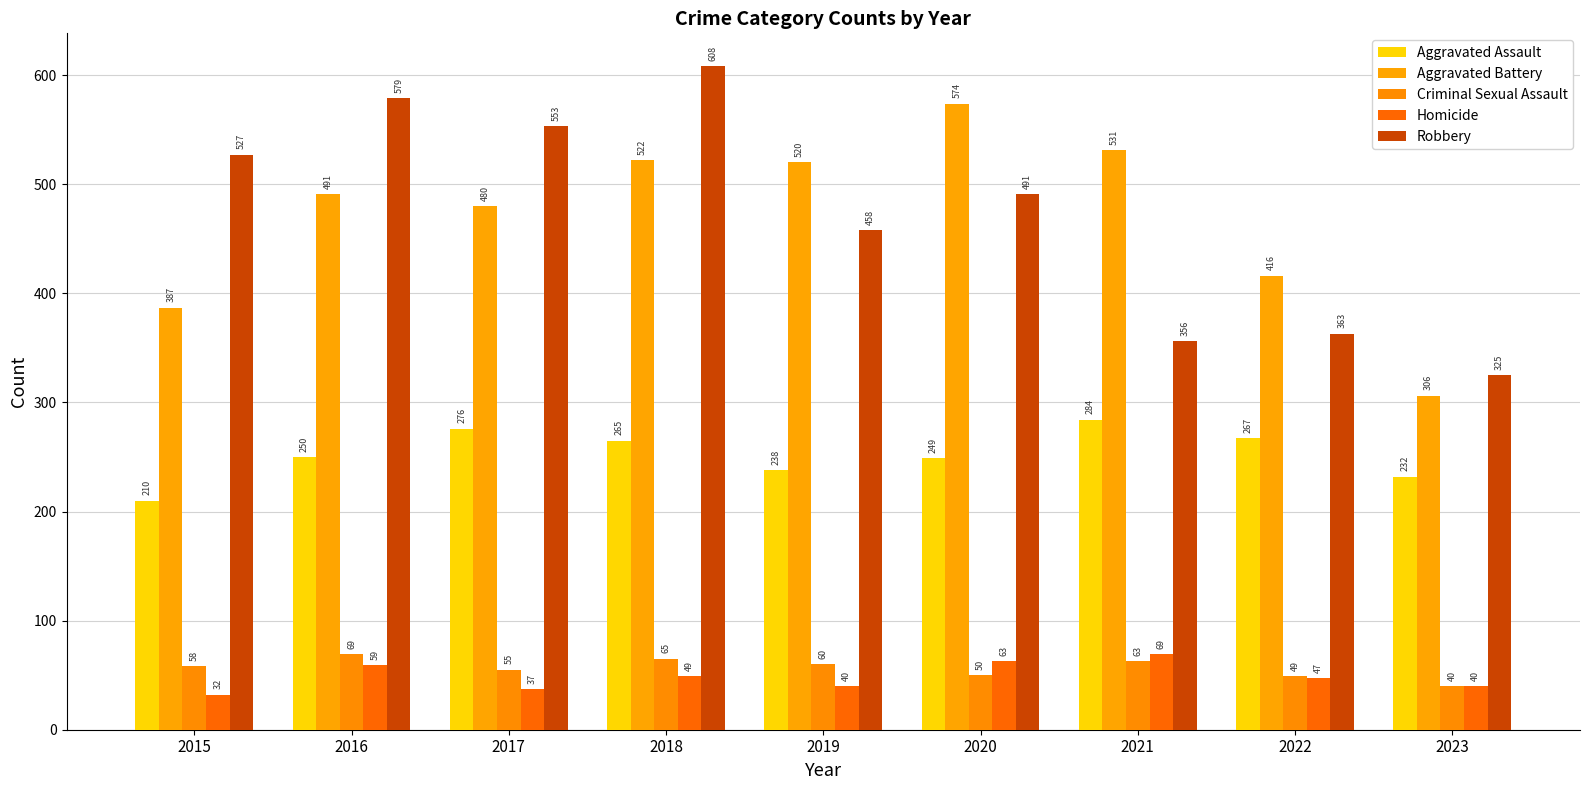

Is the value of Criminal Sexual Assault at 2021 greater than the value of Robbery at 2016?

No